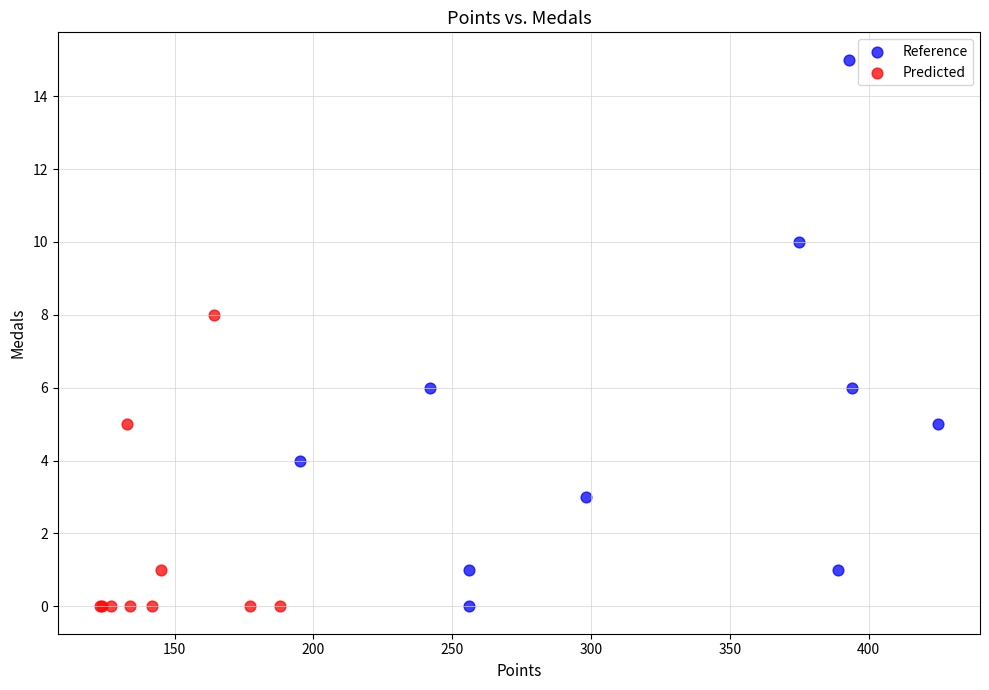

Which series has the largest Y range (max minus min)?

Reference